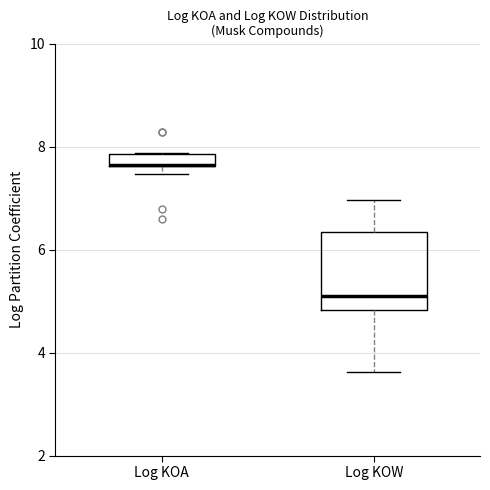

Which box is the tallest, from its lower edge to its upper edge?

Log KOW